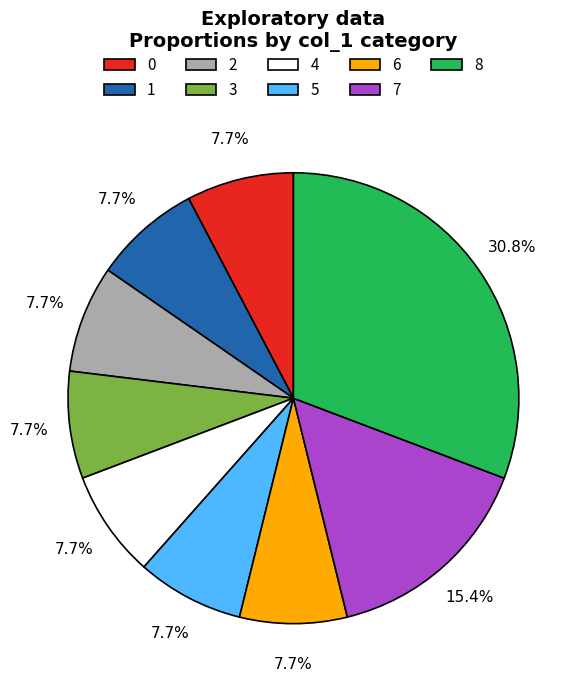

How much of the chart is everything except 7?

84.6%